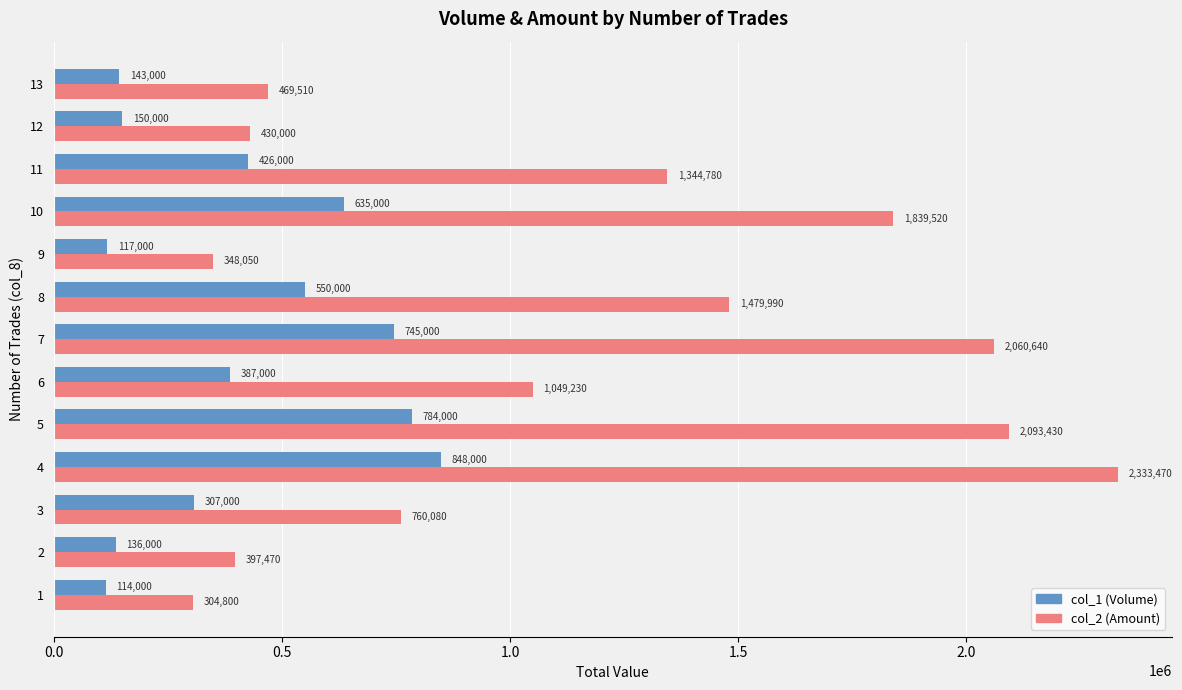

At which category is the sum across all series the highest?

4